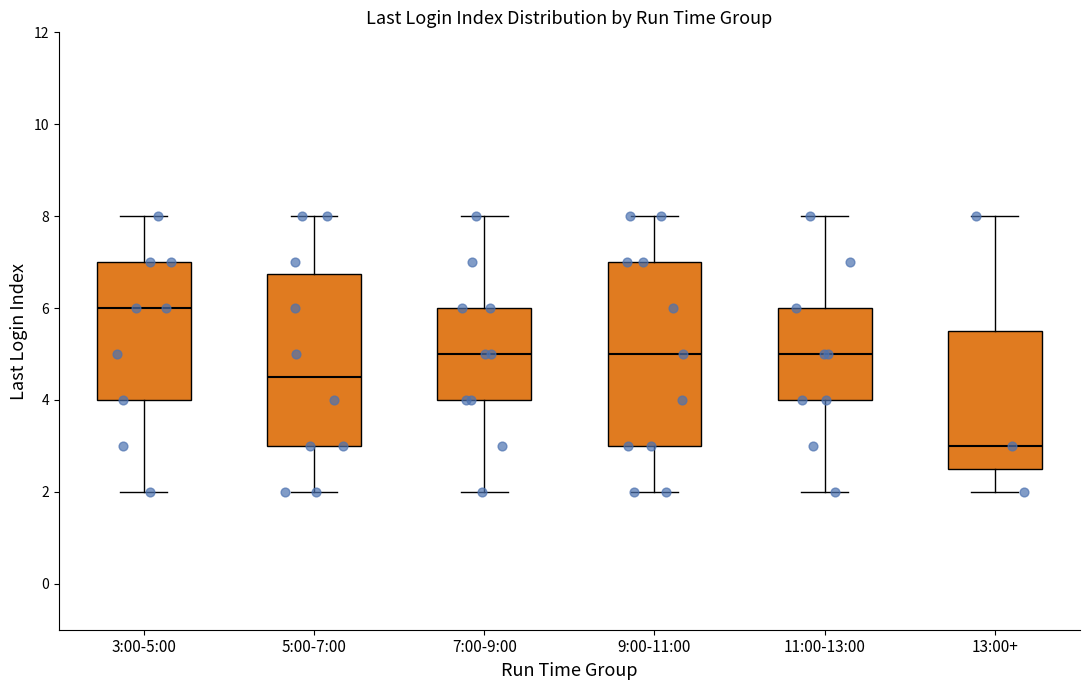

Reading left to right, read every box against the y-axis: the position of its median line, the range the box covers, and the ends of its whiskers. The values are not printed on the chart, so give them approximately, as read against the axis.

3:00-5:00: median 6.0, box 4.0 to 7.0, whiskers 2.0 to 8.0
5:00-7:00: median 4.6, box 3.0 to 6.8, whiskers 2.0 to 8.0
7:00-9:00: median 5.0, box 4.0 to 6.0, whiskers 2.0 to 8.0
9:00-11:00: median 5.0, box 3.0 to 7.0, whiskers 2.0 to 8.0
11:00-13:00: median 5.0, box 4.0 to 6.0, whiskers 2.0 to 8.0
13:00+: median 3.0, box 2.6 to 5.6, whiskers 2.0 to 8.0